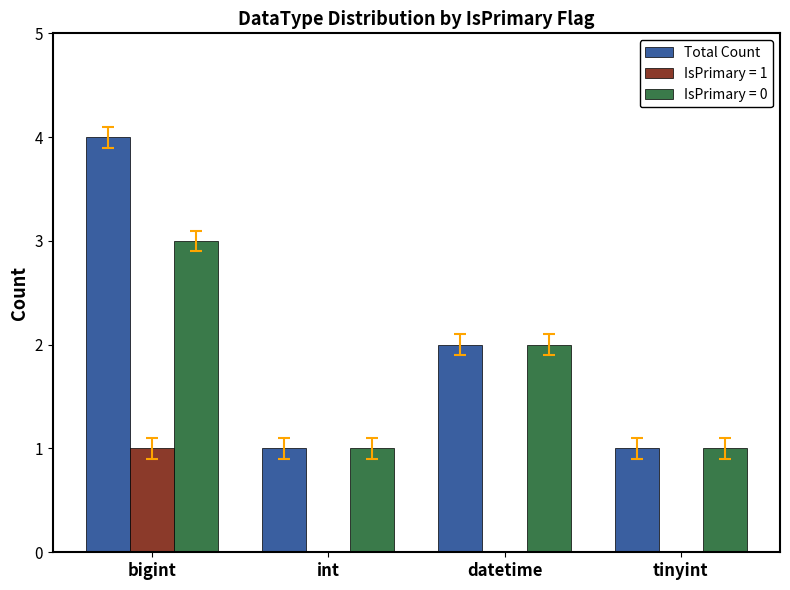

How many distinct data groups are displayed?

3